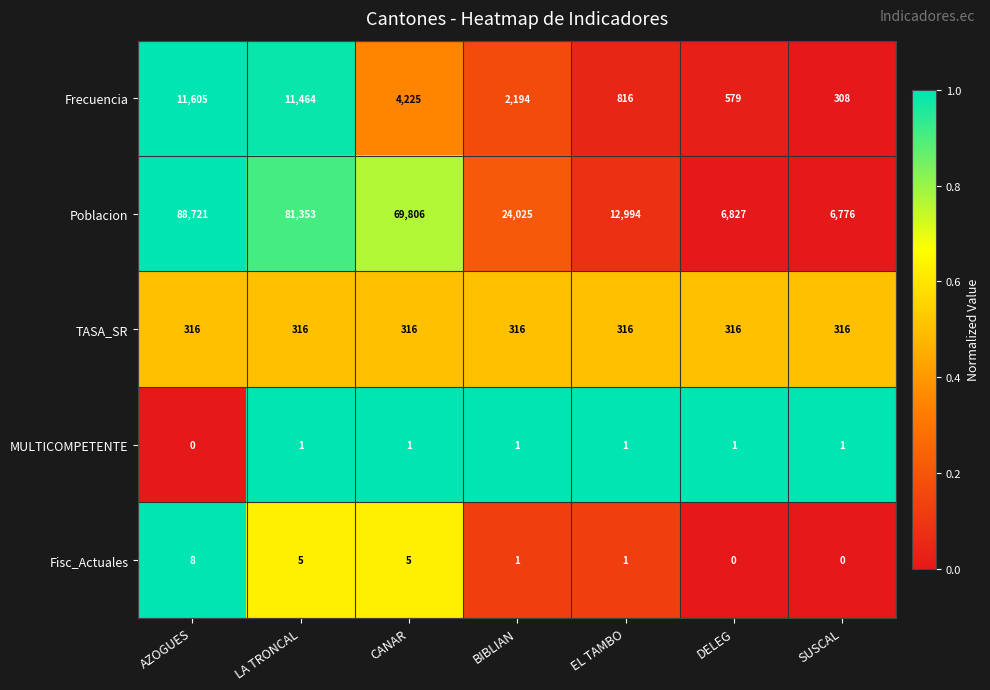

True or false: Poblacion has a value of 69806 at CANAR.

True